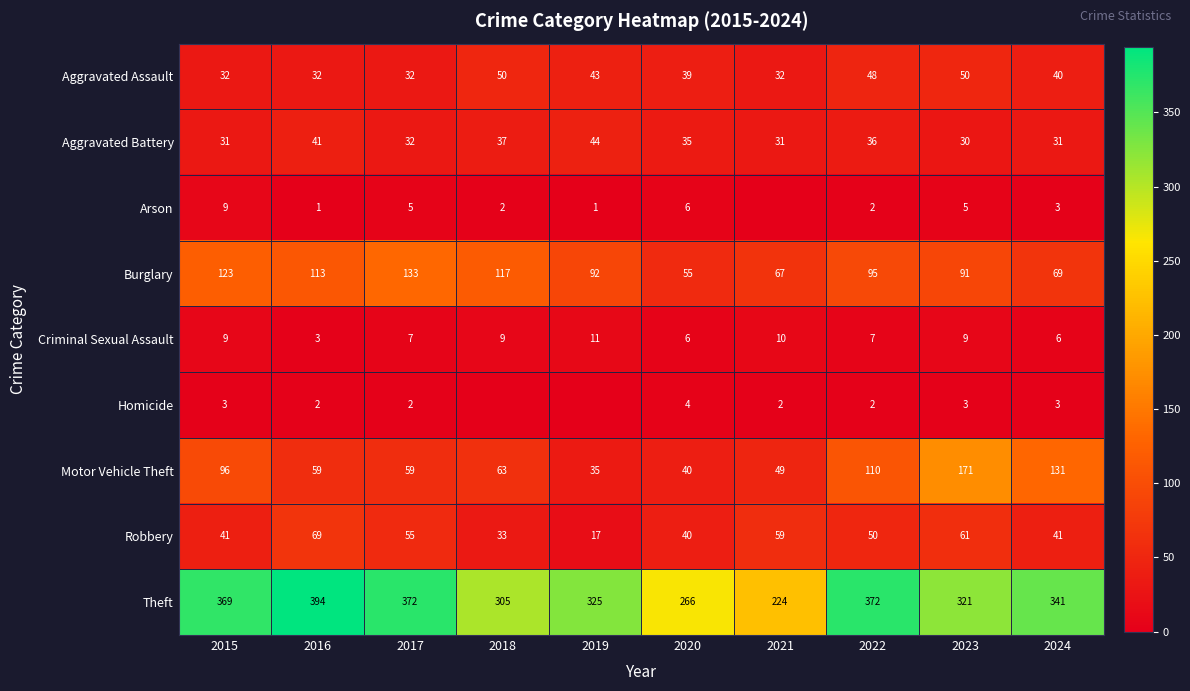

The Aggravated Assault series shows 32 at 2016. True or false?

True